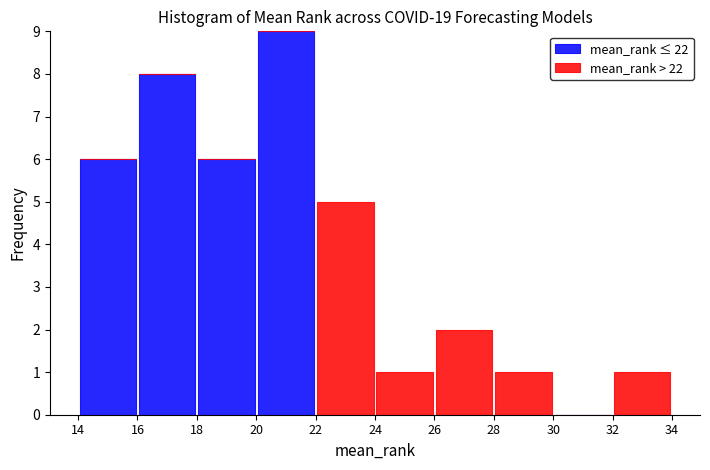

Reading left to right, transcribe this chart: for each stacked bar, give the range it covers on the x-axis and its total height. The values are not printed on the chart, so give them approximately, as read against the axis.

14 to 16: 6
16 to 18: 8
18 to 20: 6
20 to 22: 9
22 to 24: 5
24 to 26: 1
26 to 28: 2
28 to 30: 1
30 to 32: 0
32 to 34: 1